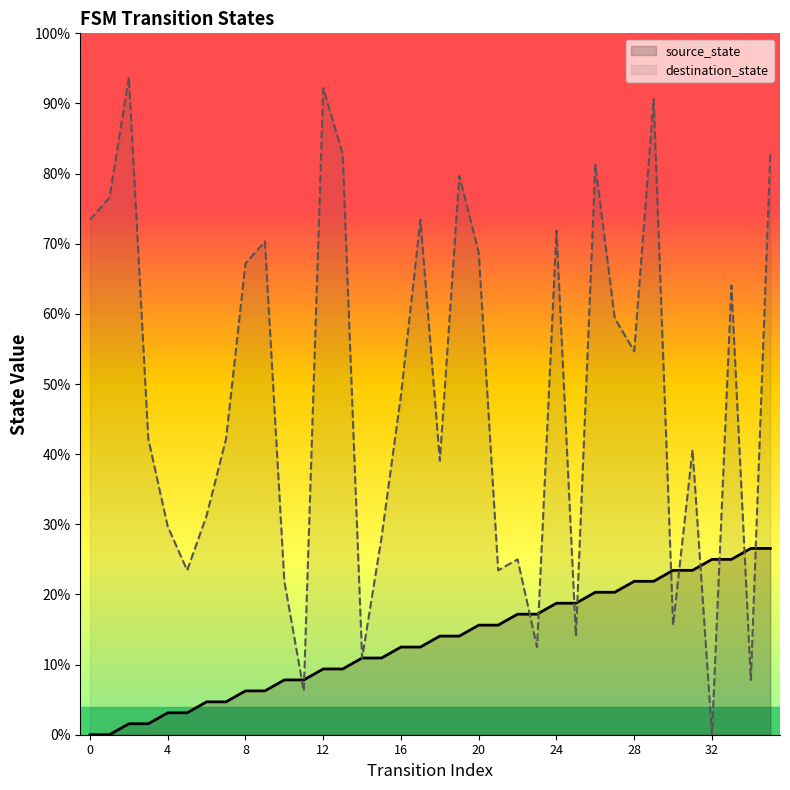

What is the approximate value of destination_state at 6?

31.2